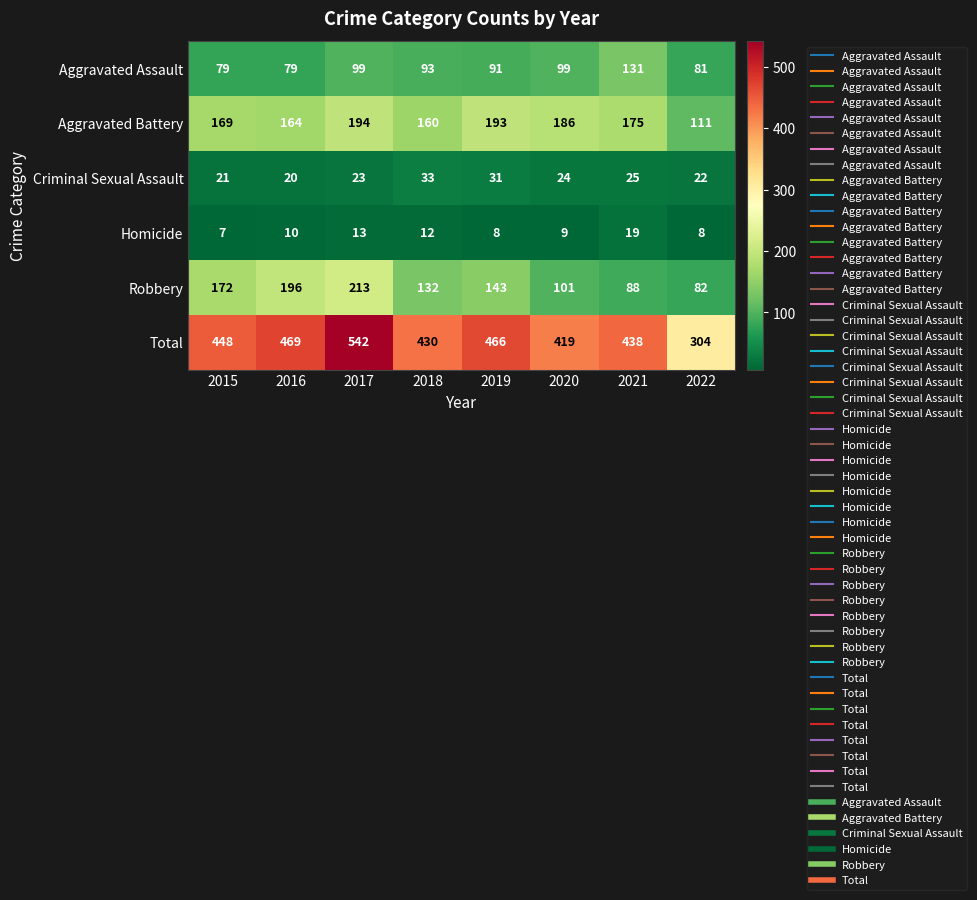

Is it true that Aggravated Battery equals 194 at 2017?

True